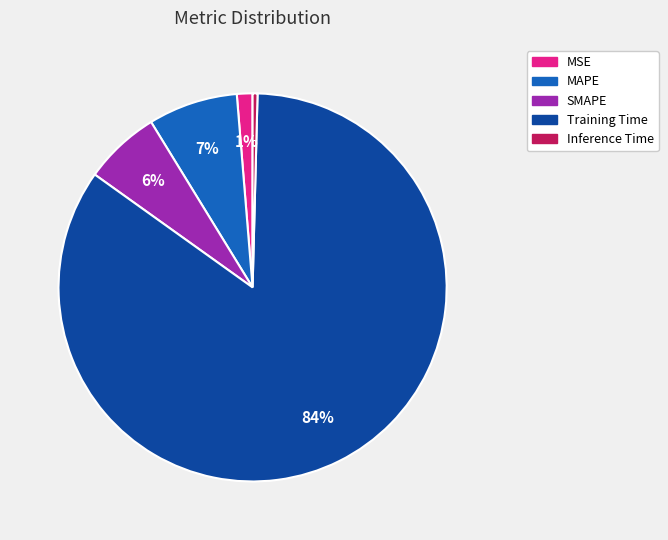

The Training Time slice represents 84% of the pie. True or false?

True